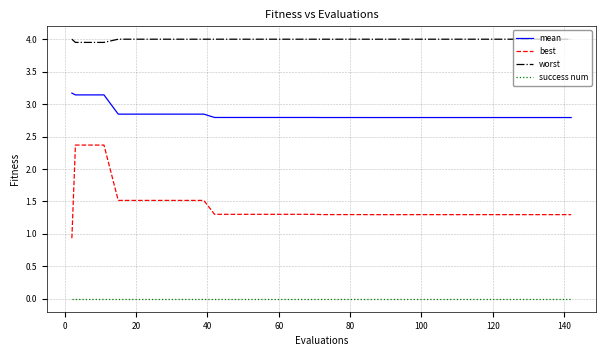

Does the chart display data point markers on the line(s)?

No